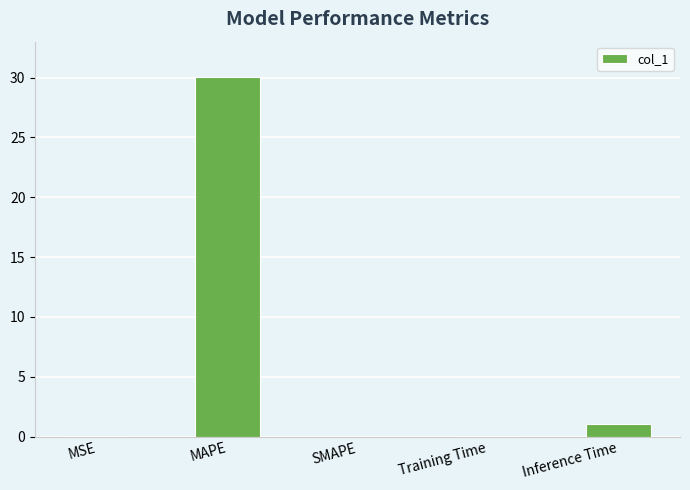

What is the sum of all values?

31.2